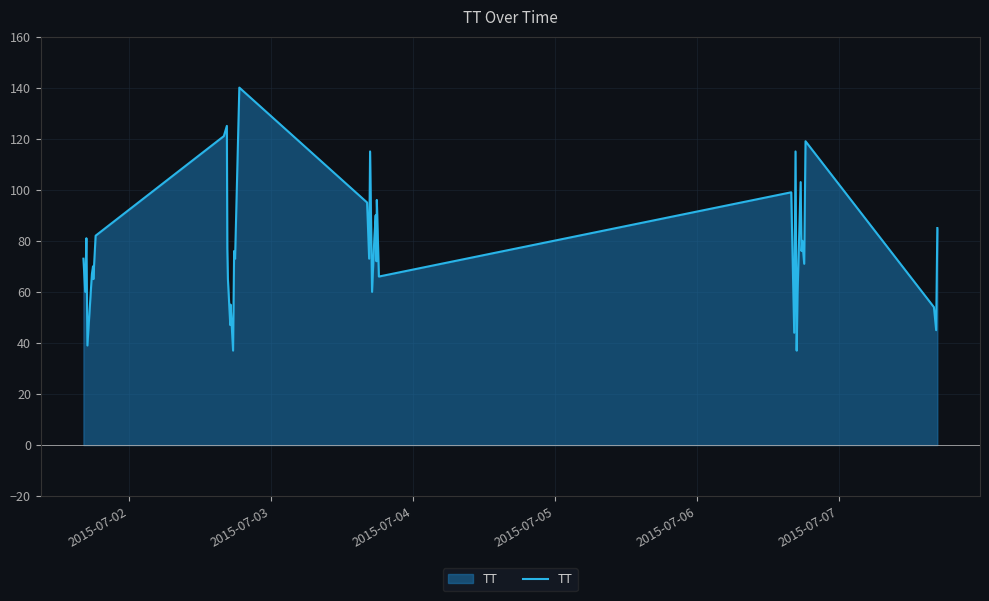

What is the difference between the maximum and minimum values?

103